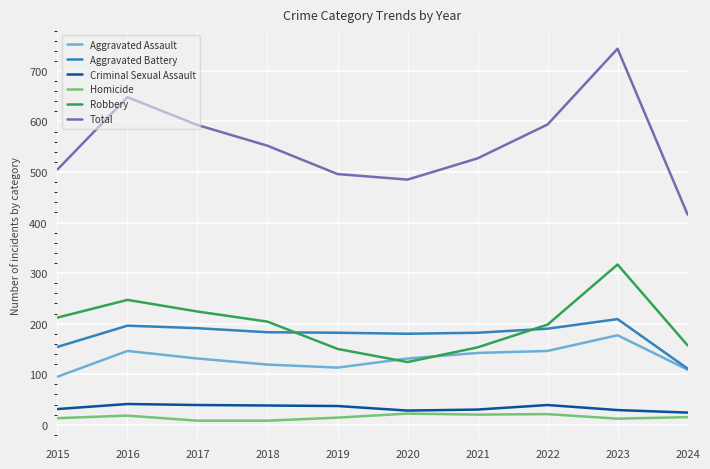

How many values in the Homicide series are below 15?

5